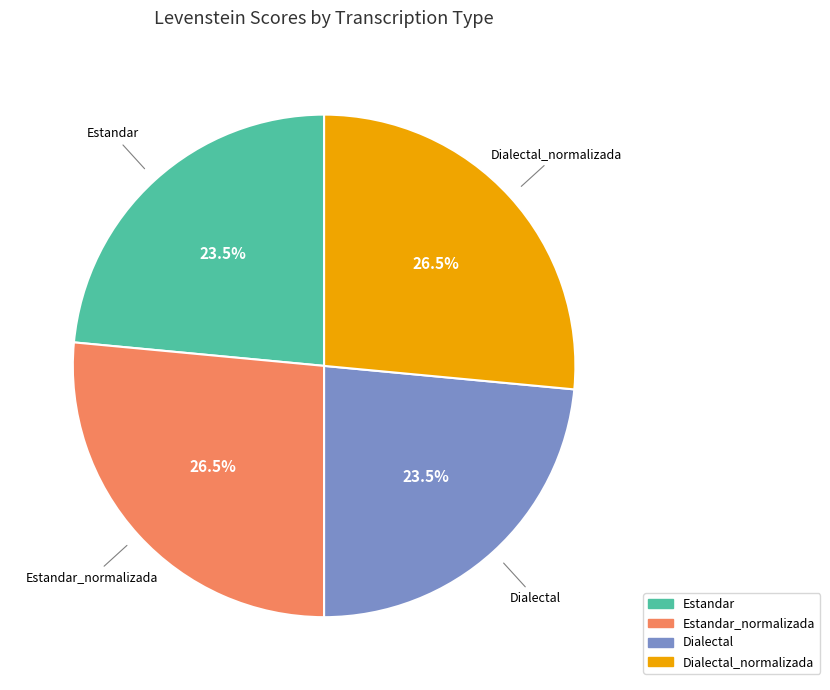

What is the ratio of the value at Estandar_normalizada to the value at Estandar?

1.1